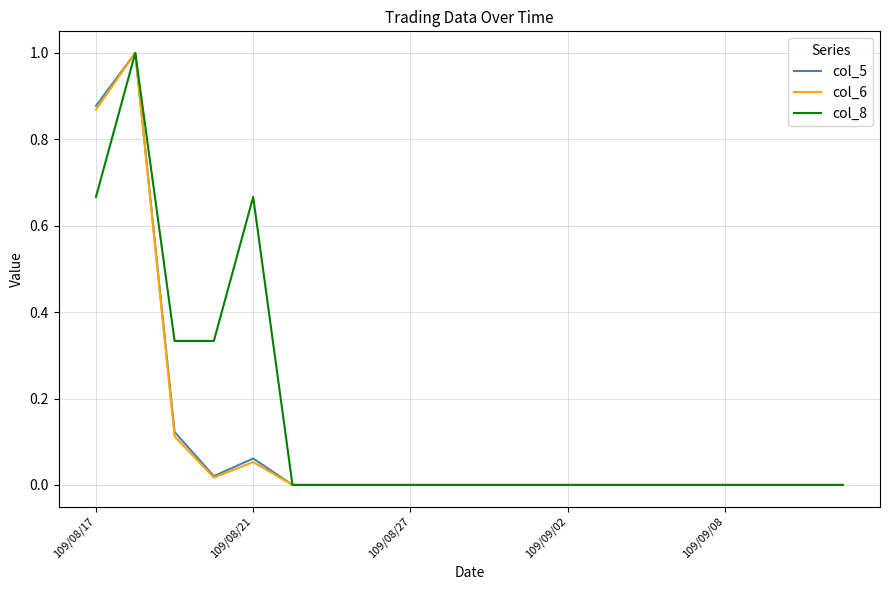

Which series has the largest total across all categories?

col_8